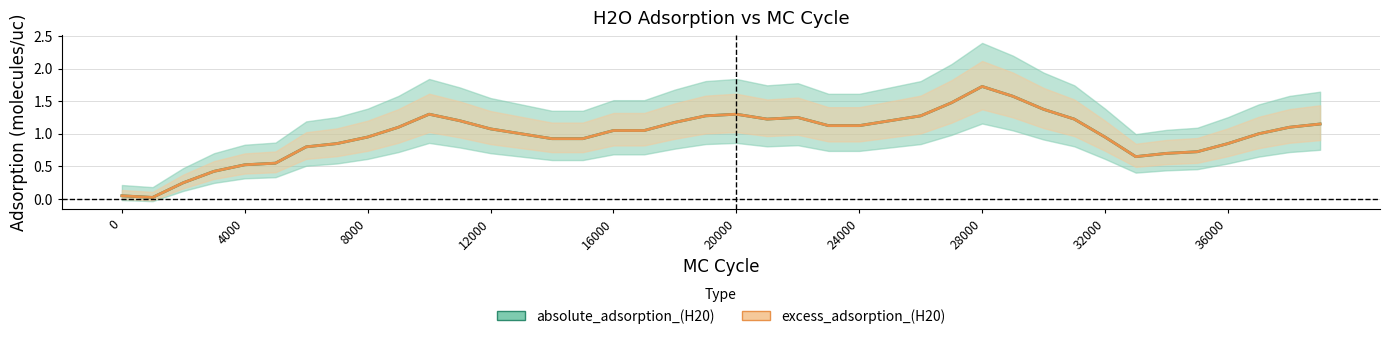

True or false: excess_adsorption_(H20) and absolute_adsorption_(H20) intersect in this chart.

False